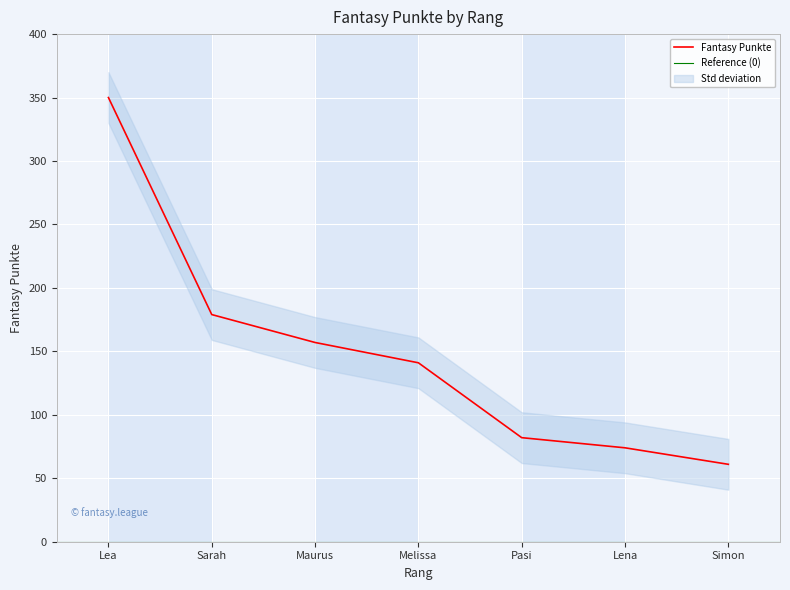

What is the smallest value displayed?

61